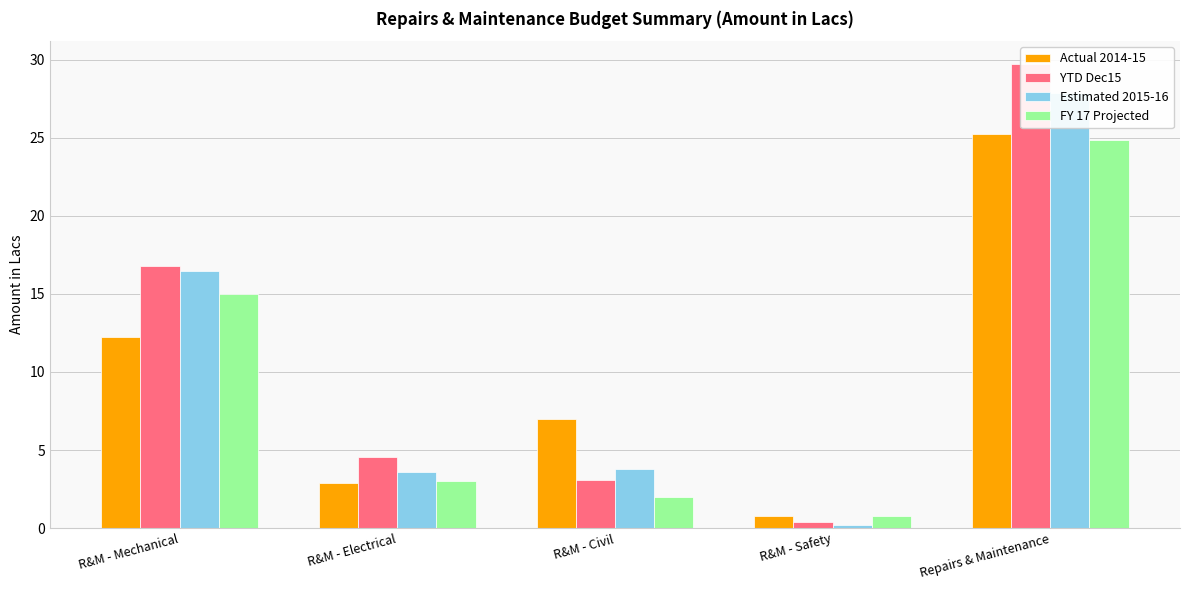

List the series in order of their overall mean, lowest first.

FY 17 Projected, Actual 2014-15, Estimated 2015-16, YTD Dec15